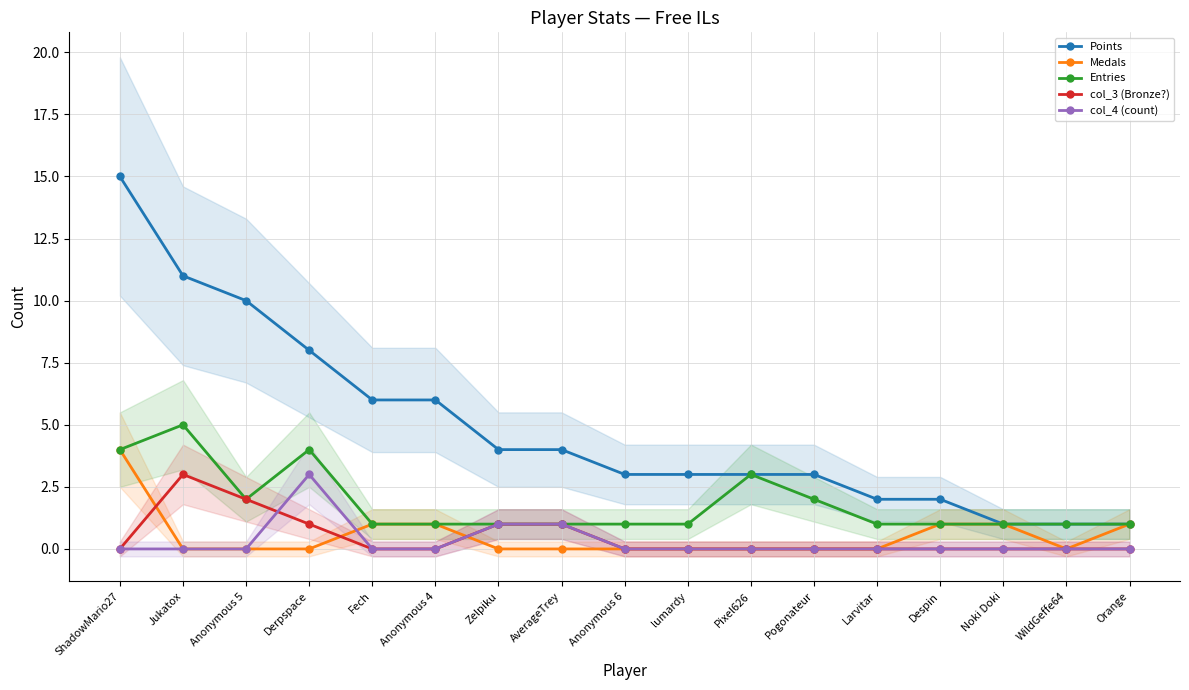

What is the sum of all Entries values?

31